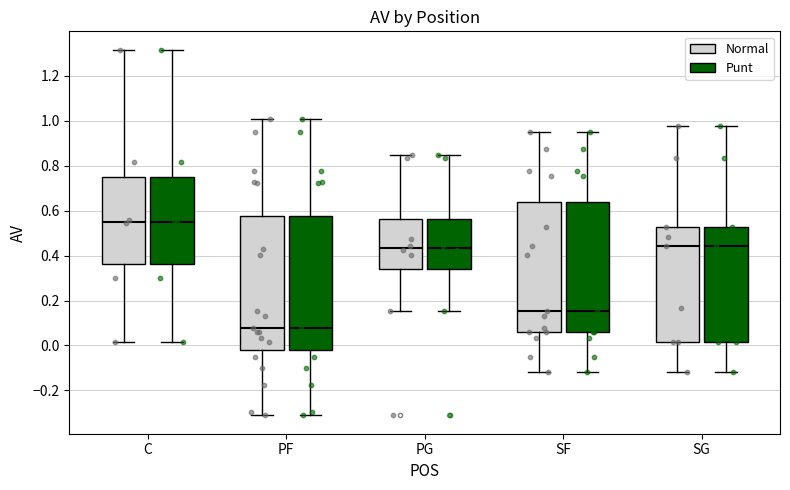

Where is the lower edge of the box for C (Normal) on the y-axis? The values are not printed on the chart, so give them approximately, as read against the axis.

0.36